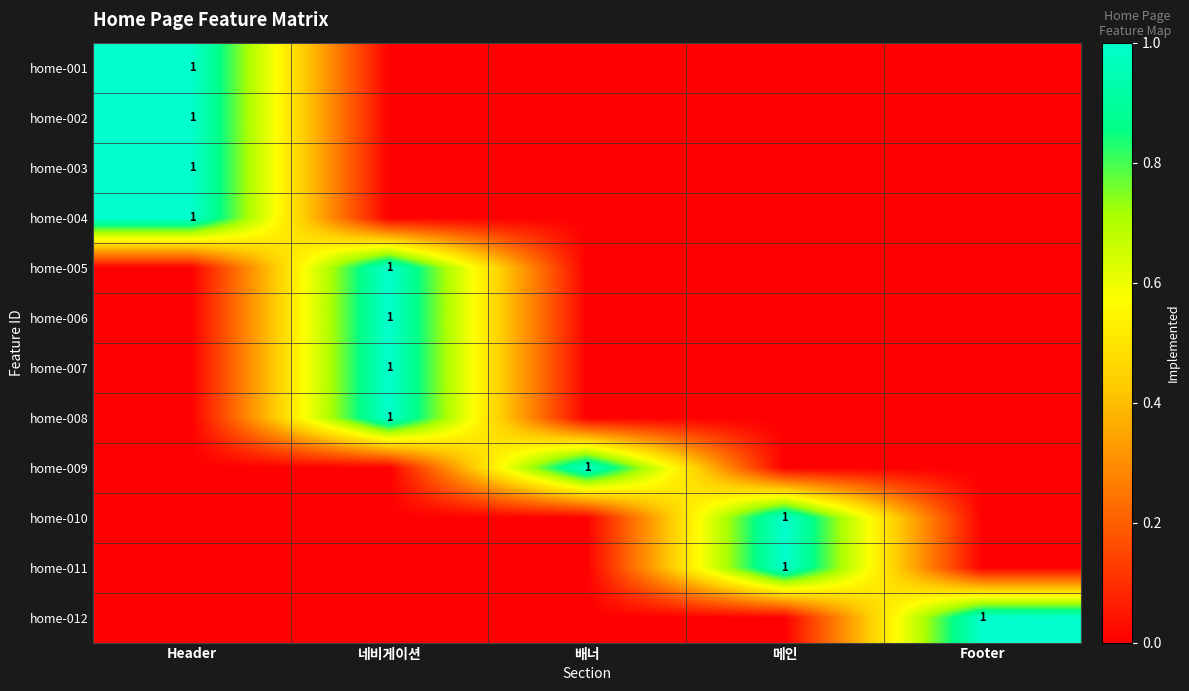

Between Header and Footer, which series saw the biggest shift?

home-001